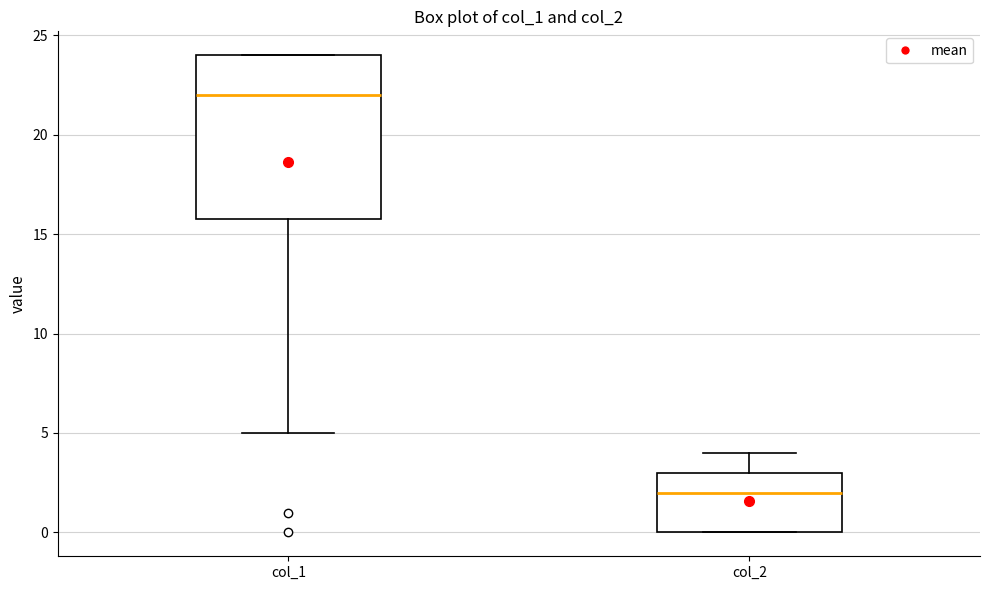

Reading left to right, transcribe this box plot: for each box, give where its median line is, the range the box spans, and where its two whiskers end, as read against the y-axis. The values are not printed on the chart, so give them approximately, as read against the axis.

col_1: median 22, box 16 to 24, whiskers 5 to 24
col_2: median 2, box 0 to 3, whiskers 0 to 4